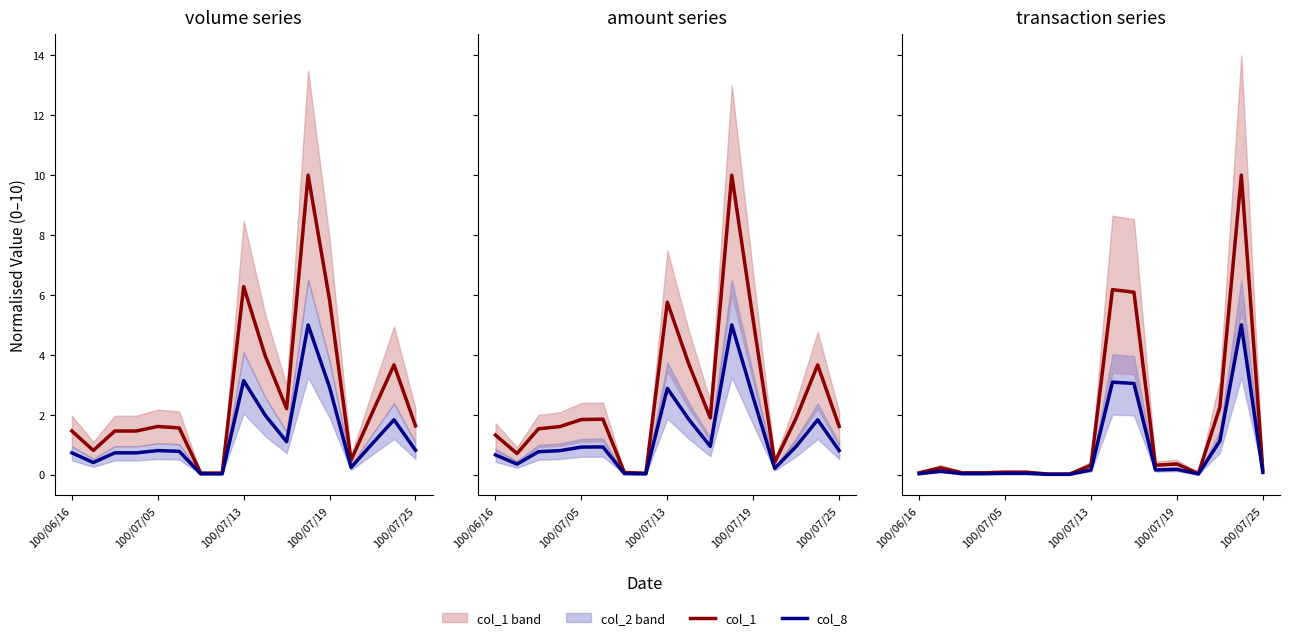

Is it true that col_1 equals 0.1 at 5?

True